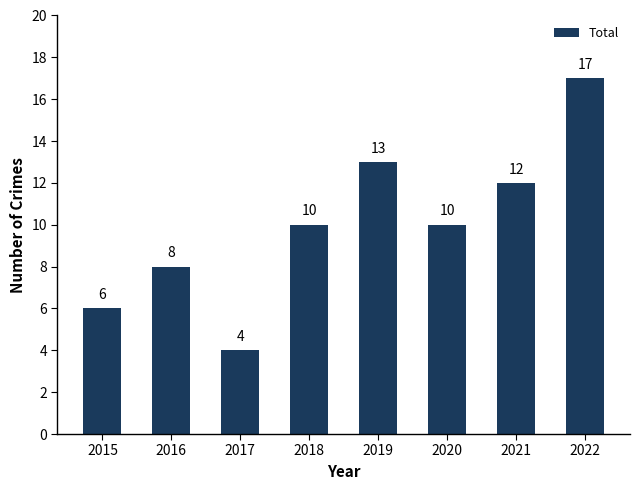

Reading left to right, what are all the values shown in this chart?

6	8	4	10	13	10	12	17